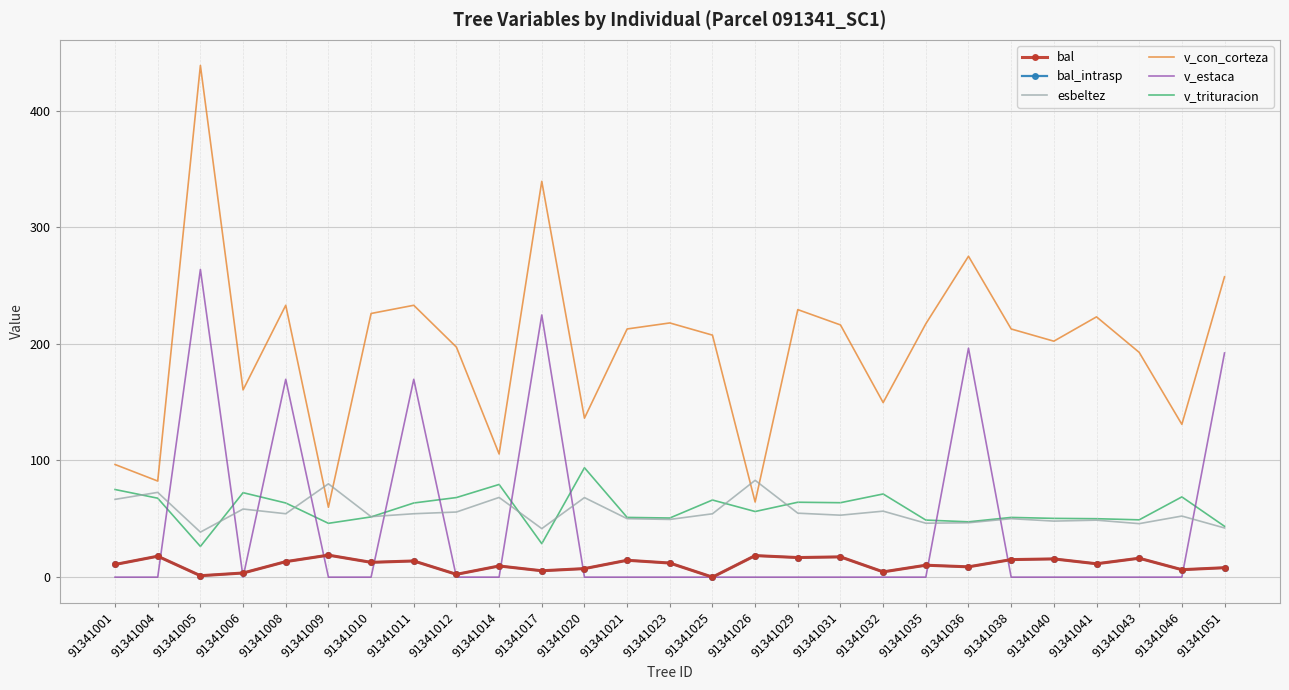

What is the difference between the highest and lowest values at 91341026?

83.0